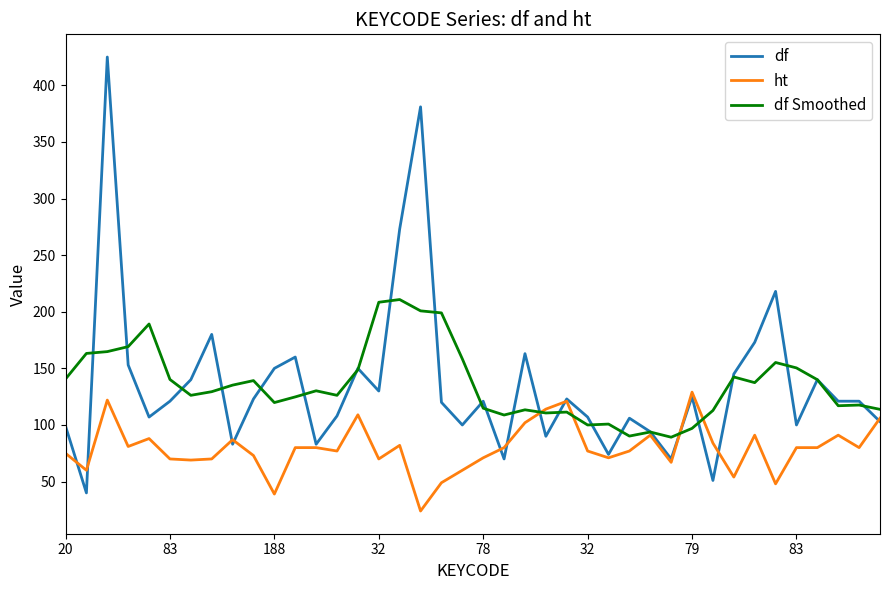

What is the smallest value displayed?

24.0